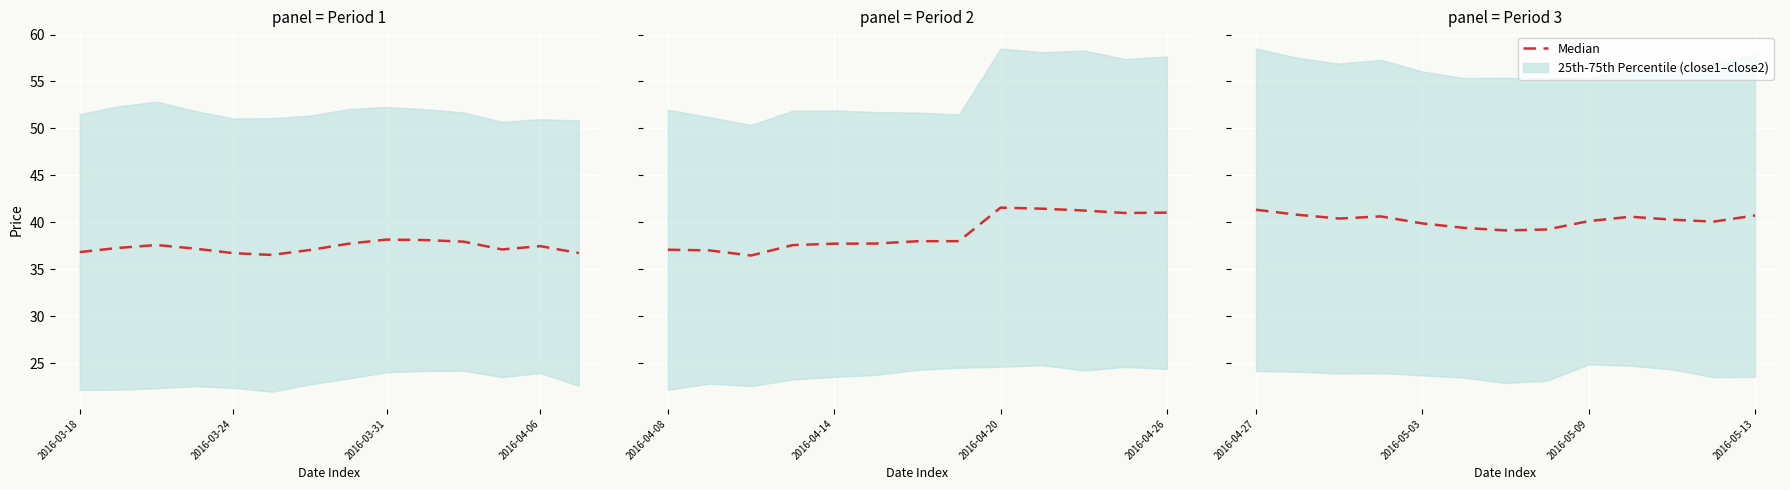

Which has a higher value, 4 or 2016-03-31?

2016-03-31